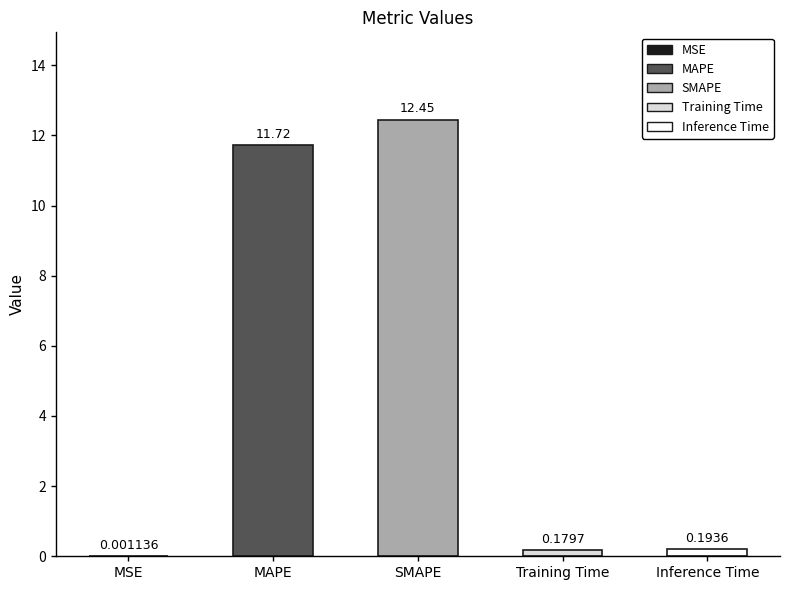

What is the sum of all values?

24.5